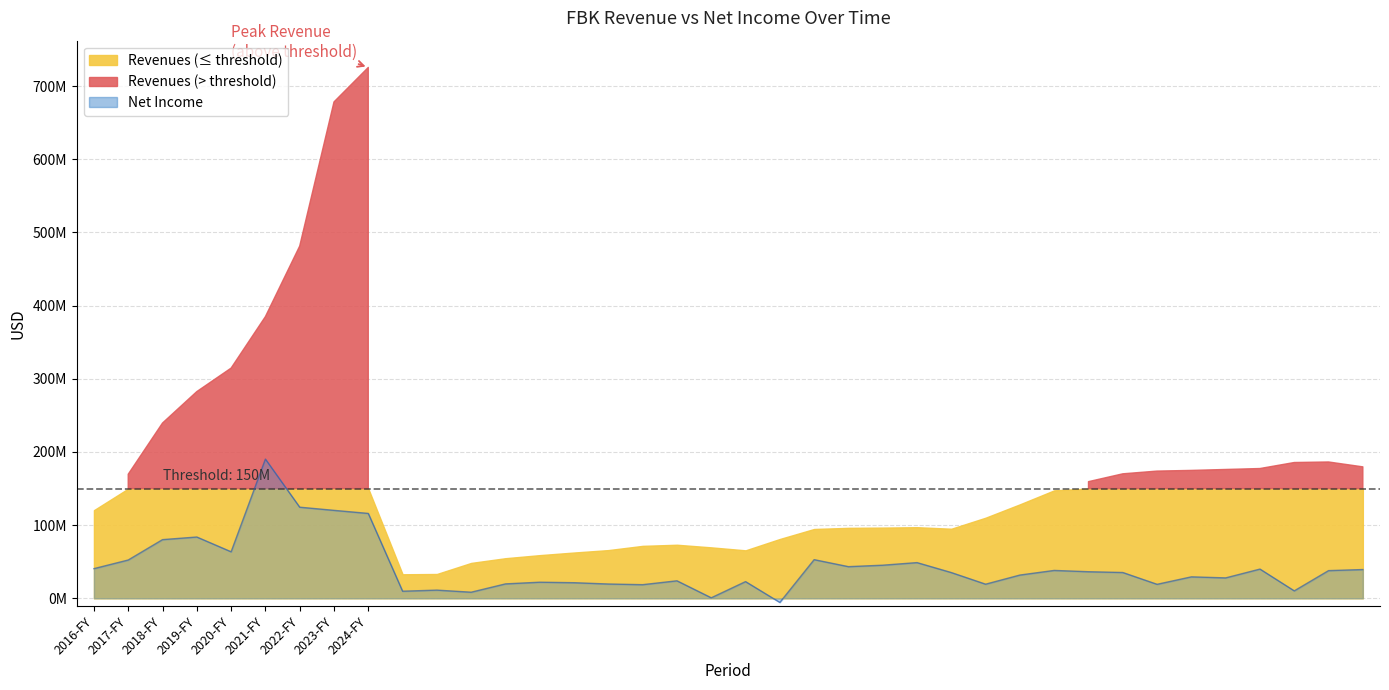

What is the sum of the values at 2021-Q3 and 2019-Q1?

64878000